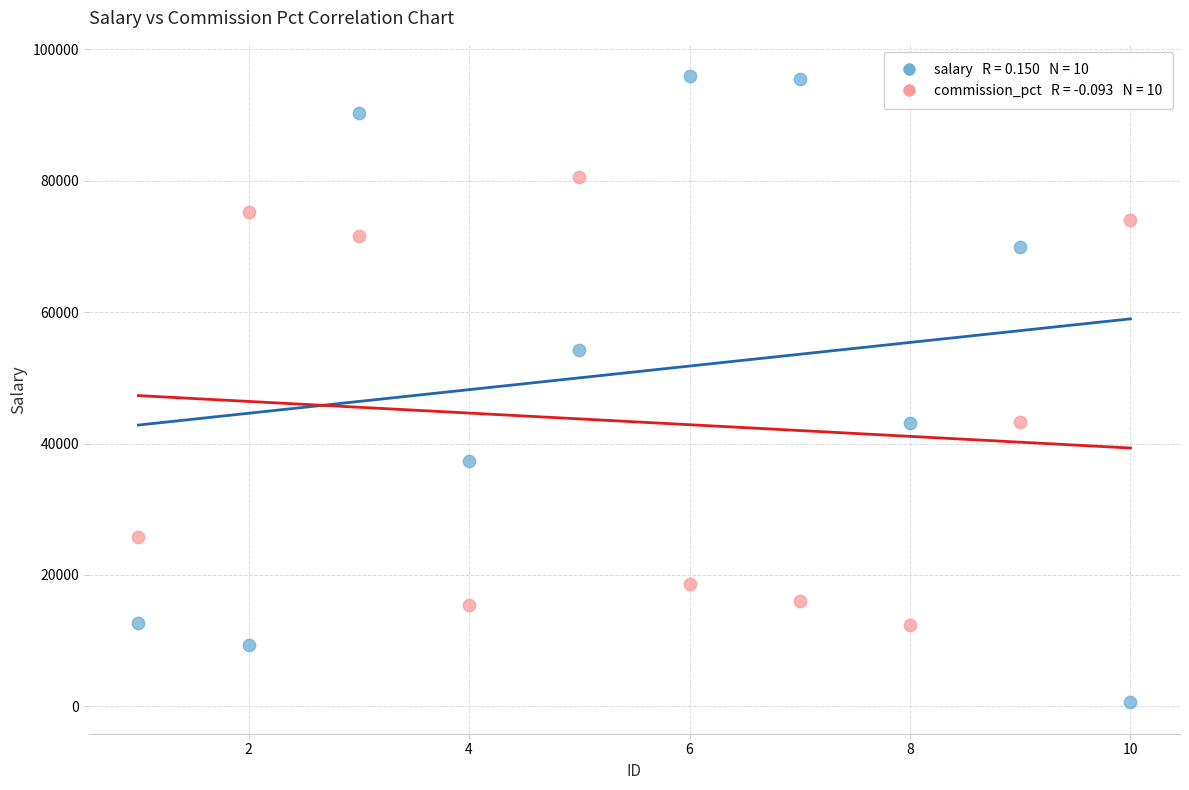

Across all data points, what is the range of X values (max minus min)?

9